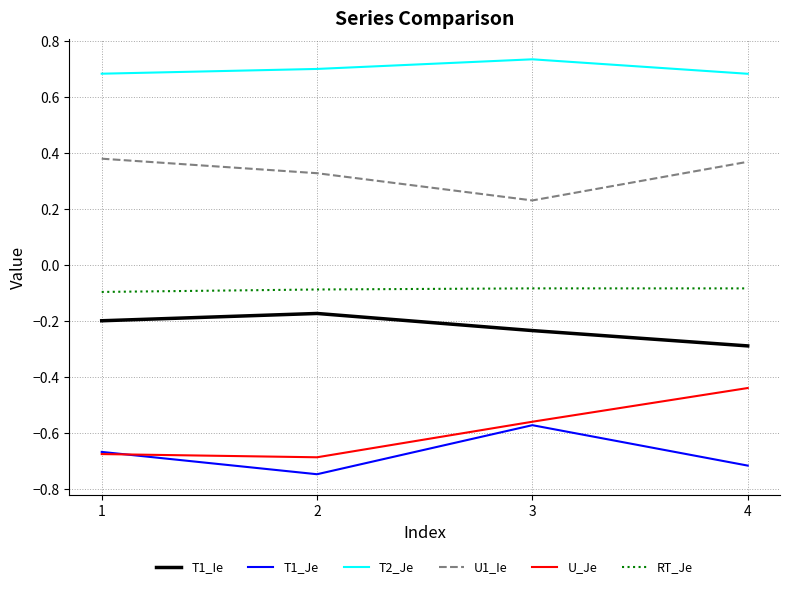

Rank the series by their maximum value, from lowest to highest.

T1_Je, U_Je, T1_Ie, RT_Je, U1_Ie, T2_Je